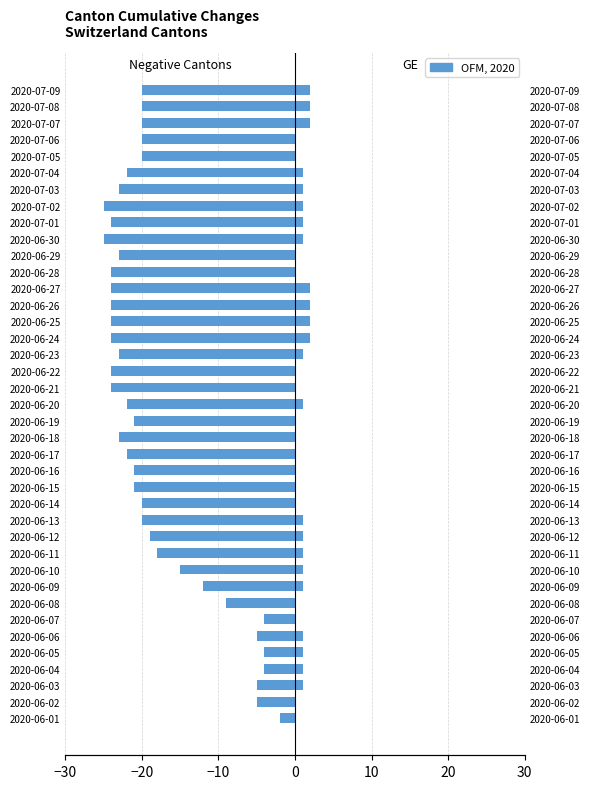

At how many categories does at least one series exceed -12?

39